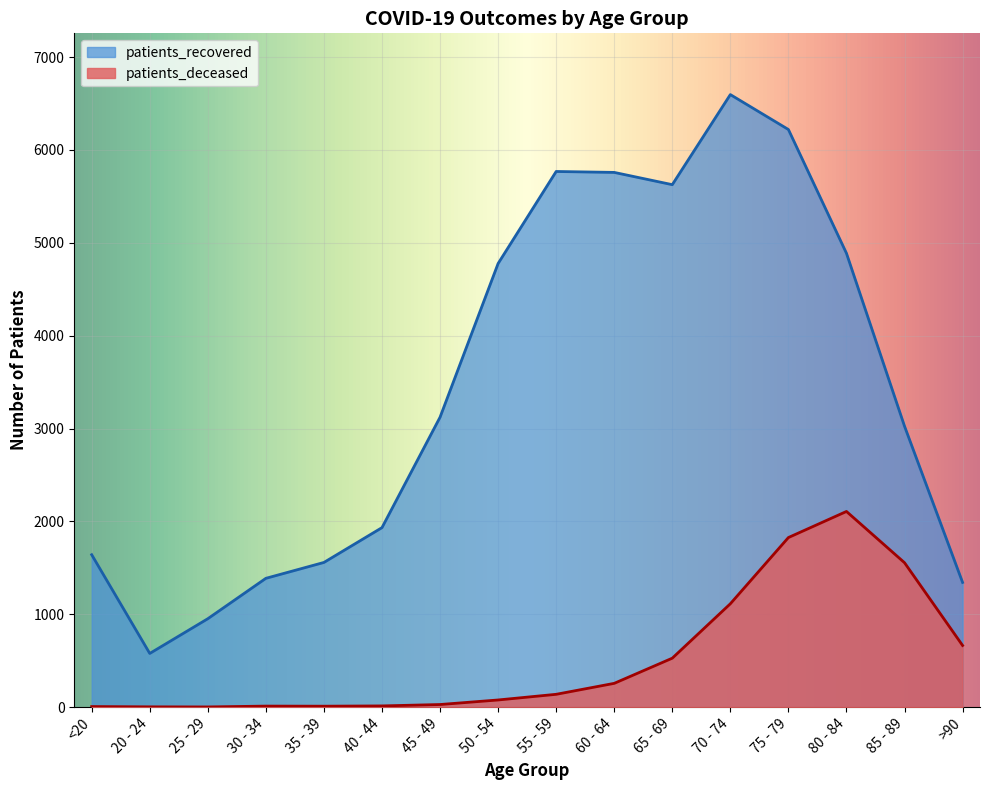

How many interior local valleys does the patients_deceased series have?

2